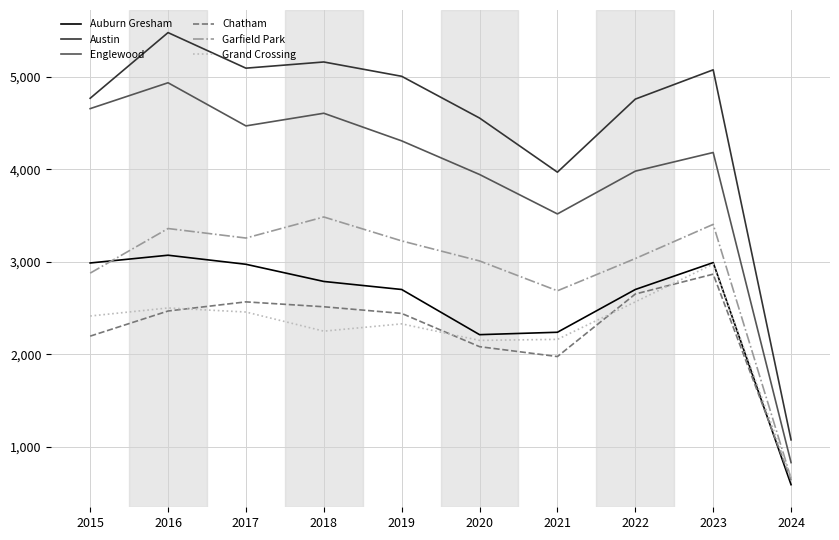

Which label corresponds to the largest value in the chart?

2016